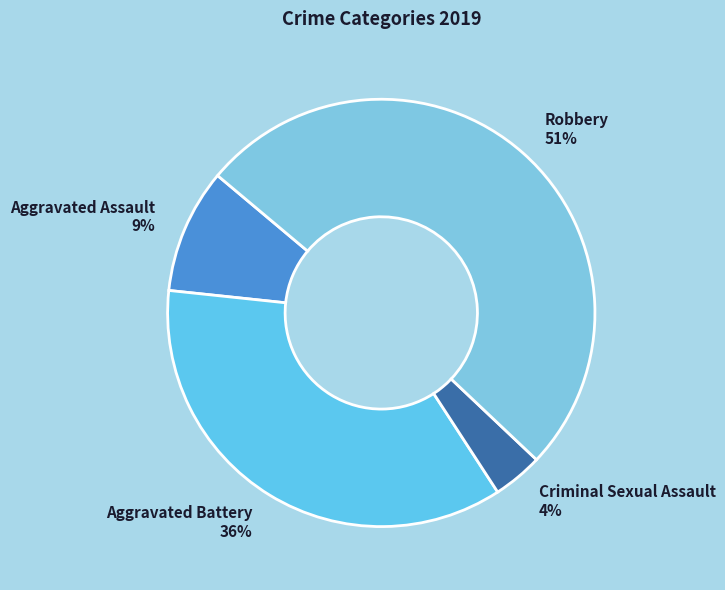

Rank the categories by value from lowest to highest.

Criminal Sexual Assault, Aggravated Assault, Aggravated Battery, Robbery